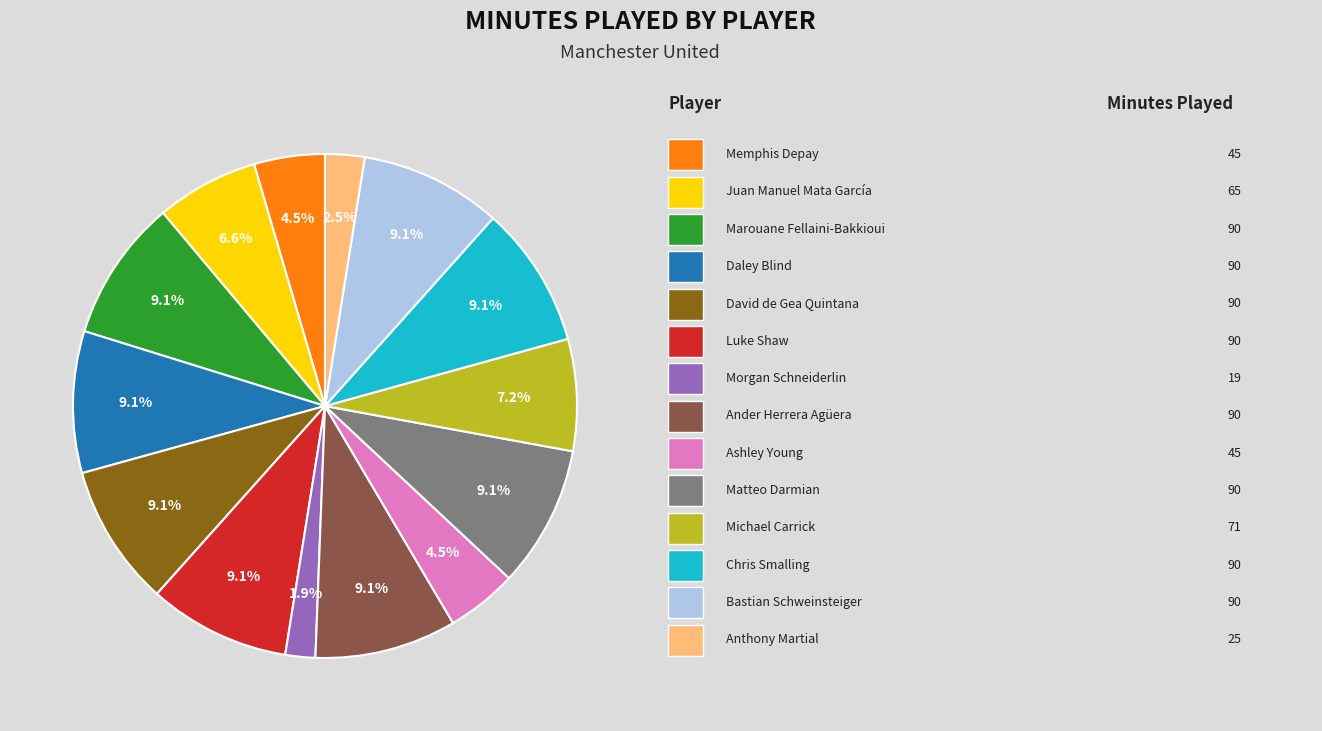

Does any single category account for the majority?

No